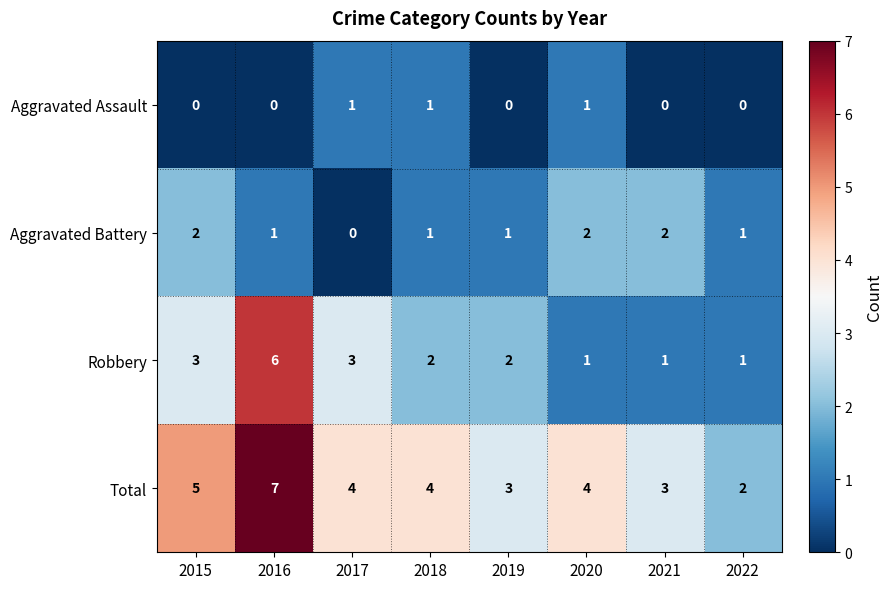

What is the sum of all Total values?

32